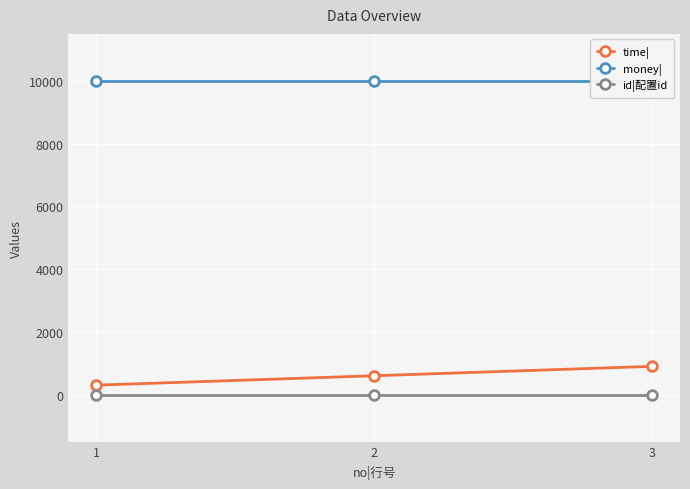

At which category is the sum across all series the highest?

3